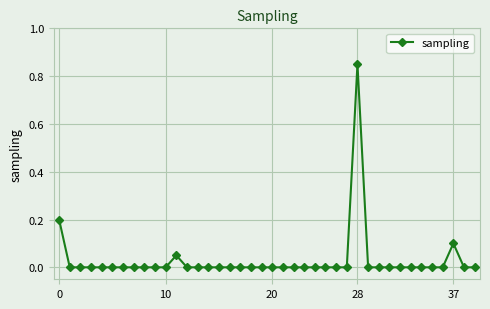

True or false: there are more than 0 points higher than both neighbors.

True